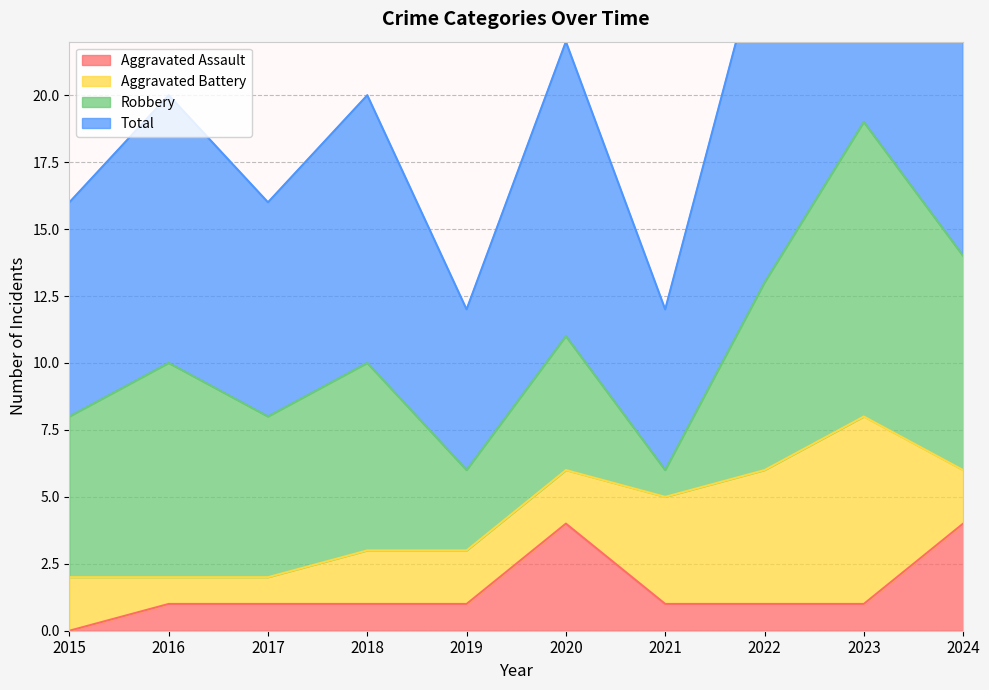

What is the maximum value for Aggravated Assault?

4